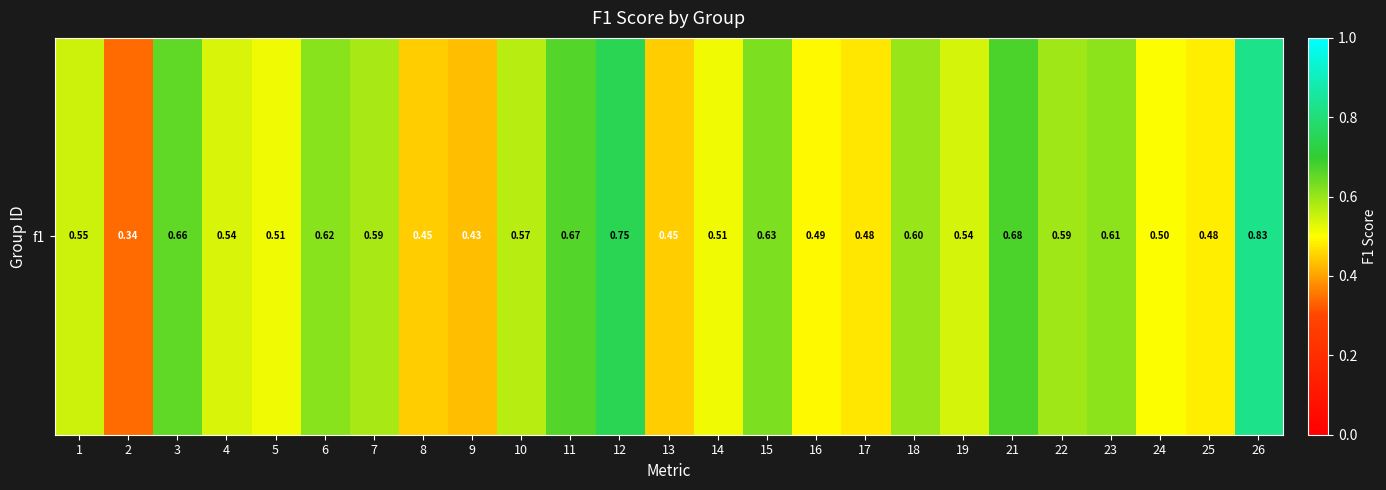

At which category does the chart reach its minimum across all series?

2